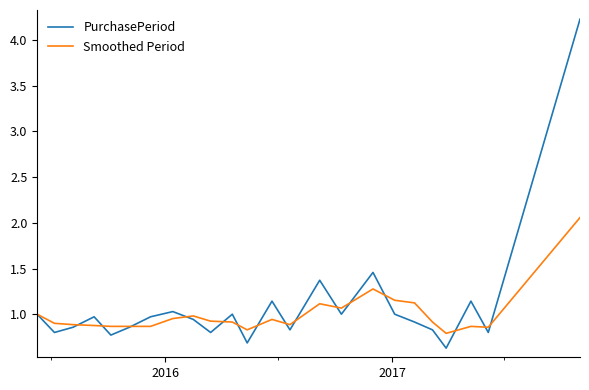

Which series has the widest spread of values?

PurchasePeriod